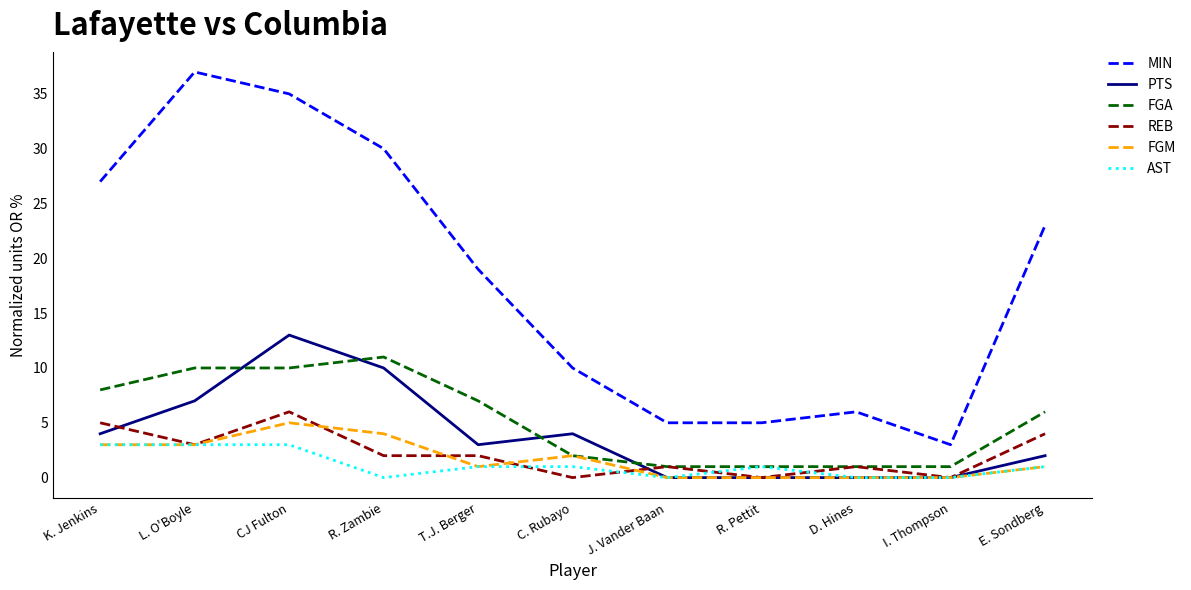

What is the sum of the FGM values at T.J. Berger and C. Rubayo?

3